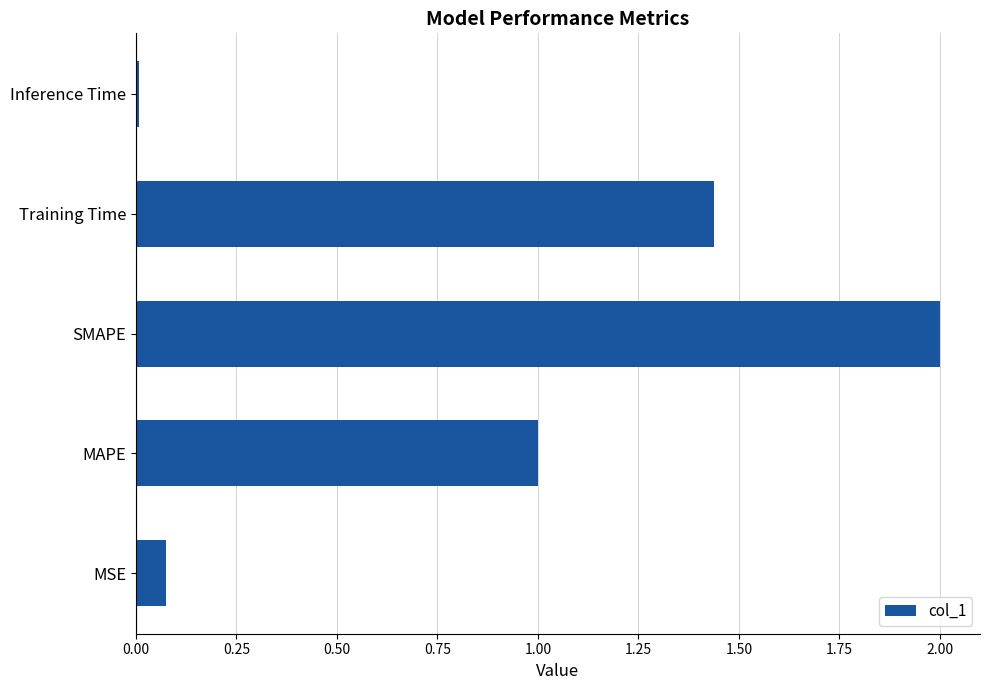

List the labels in order of value, largest first.

SMAPE, Training Time, MAPE, MSE, Inference Time